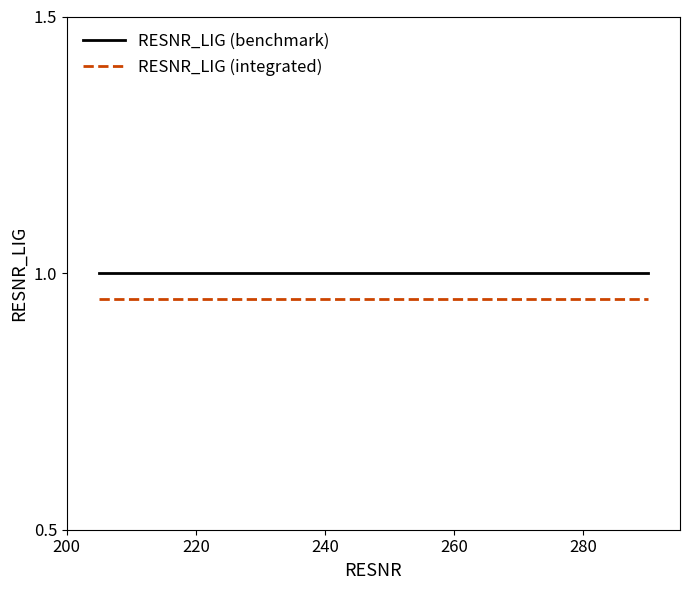

True or false: RESNR_LIG (integrated) and RESNR_LIG (benchmark) cross at least once.

False